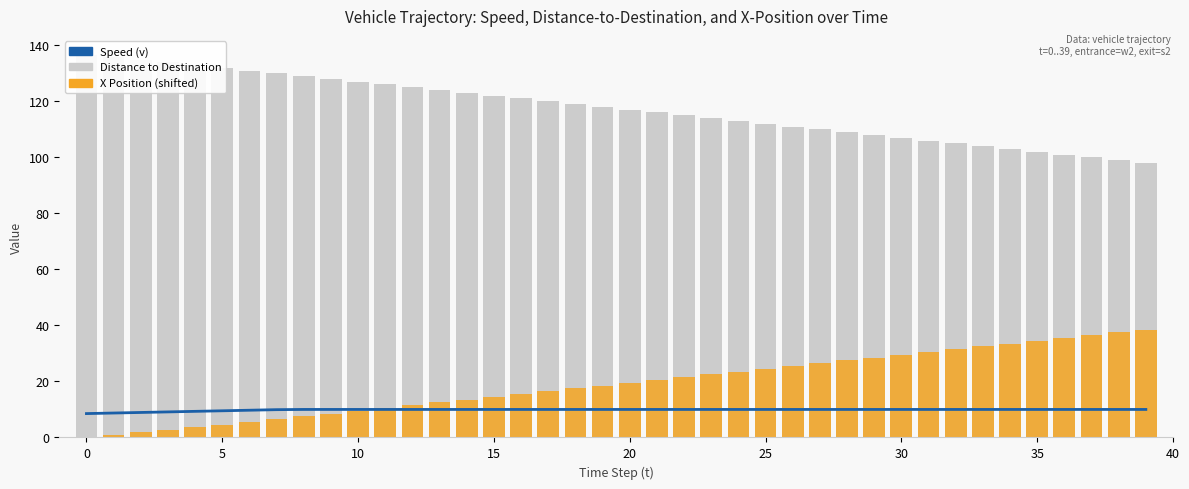

Which series has the largest range (max minus min)?

X Position (shifted)